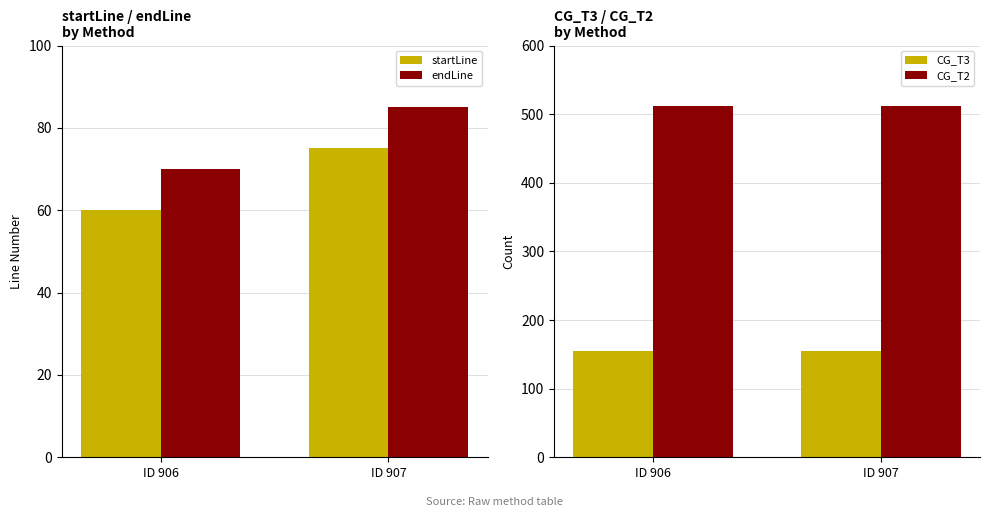

What is the difference between the highest and lowest values at ID 906?

452